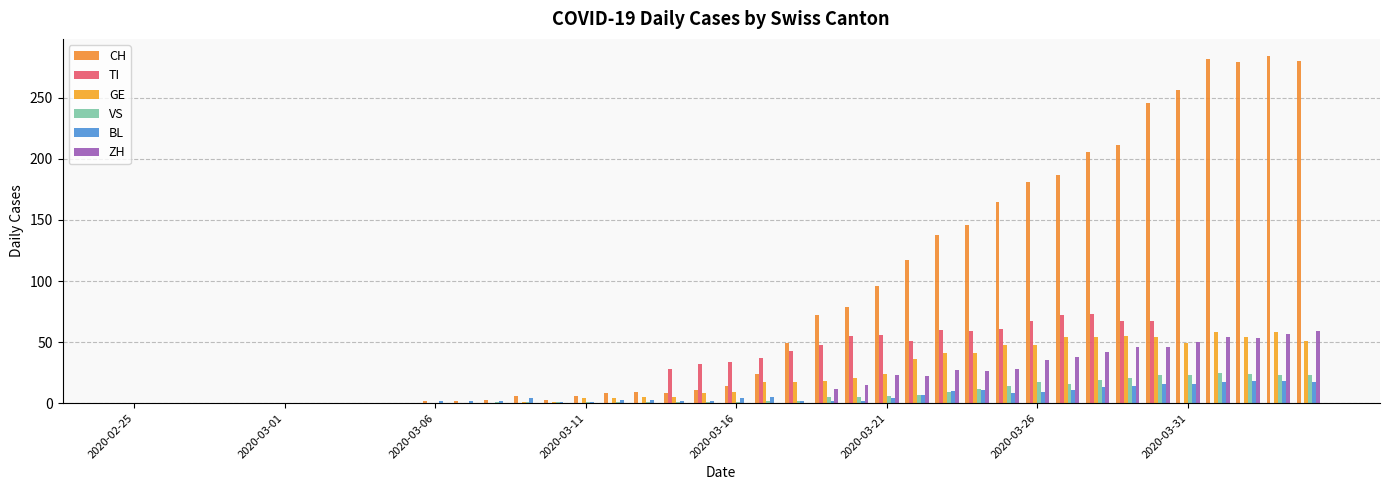

How many groups of bars are there?

40